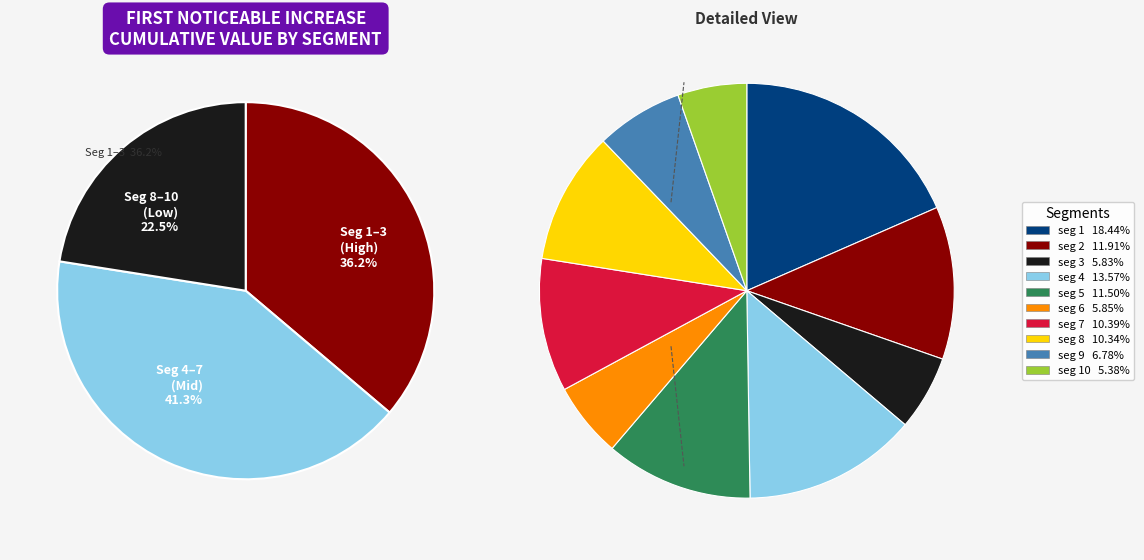

Combined, do signal segment 7 and signal segment 8 account for over 50%?

No